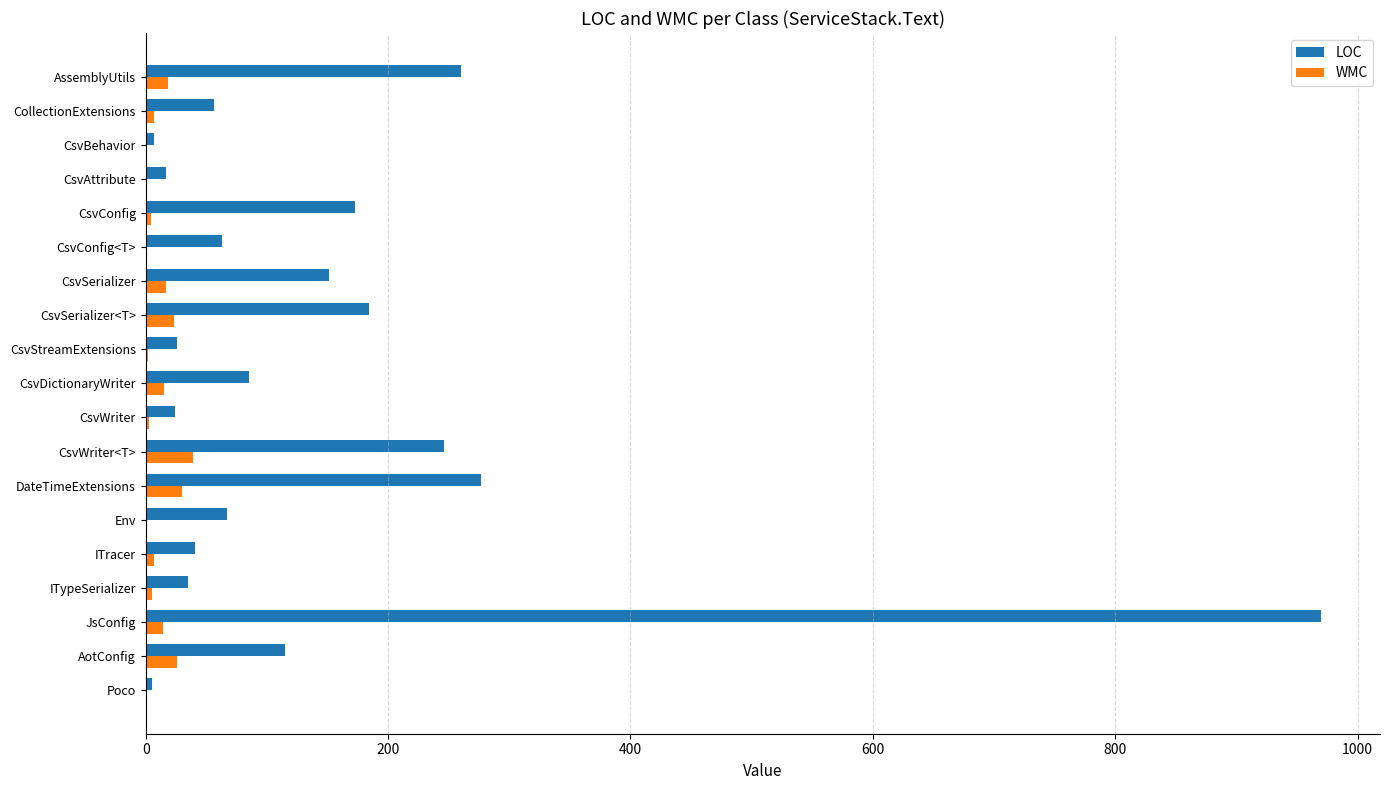

True or false: LOC has a value of 173 at CsvConfig.

True